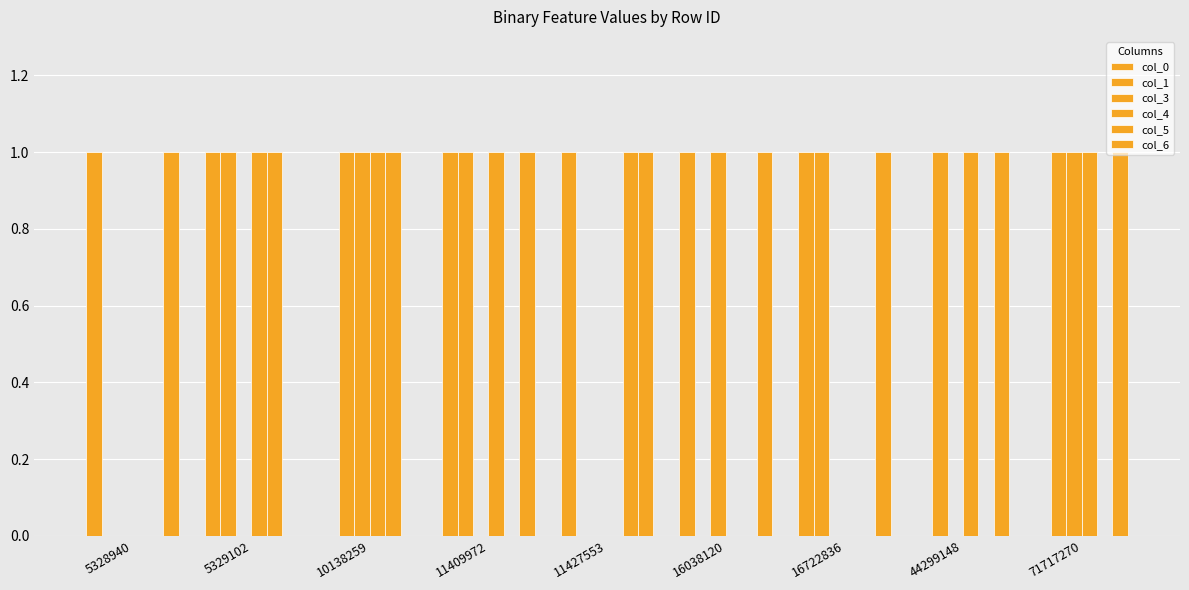

Are the bars horizontal?

No